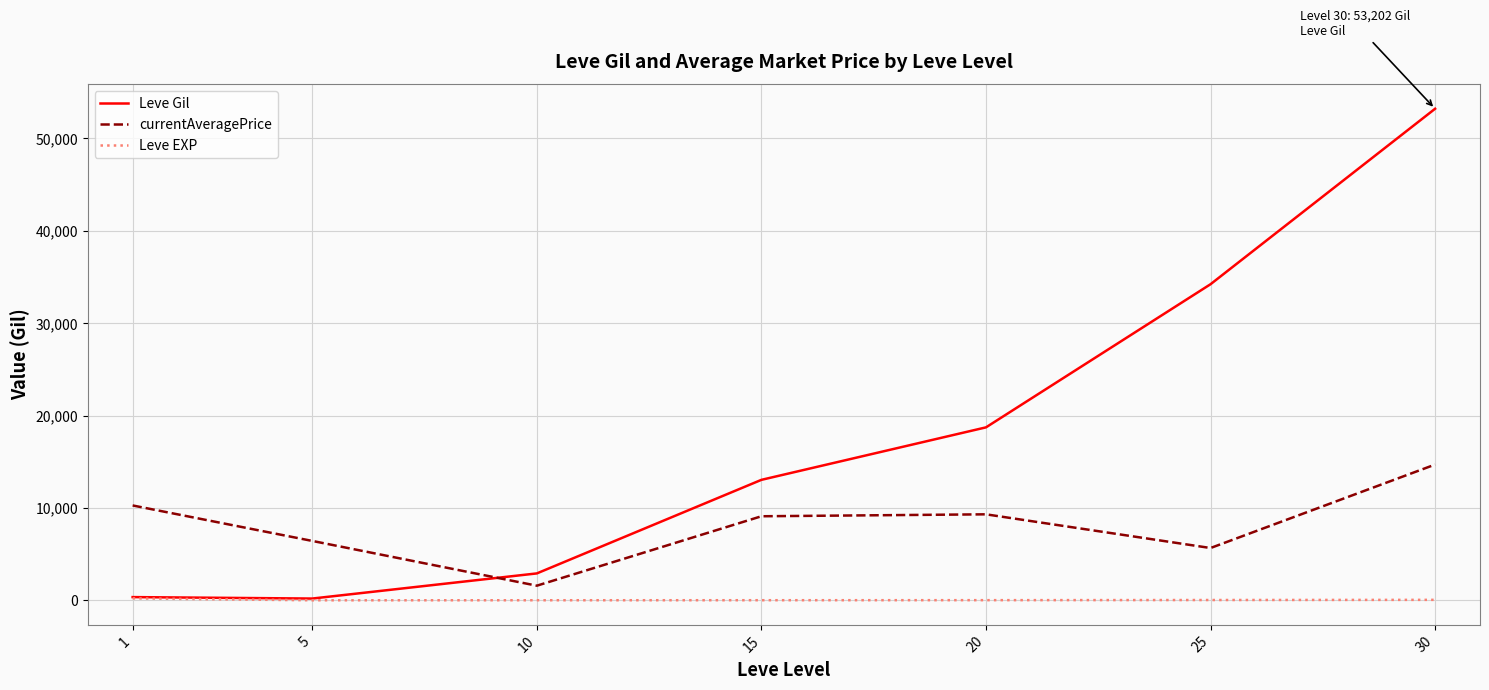

How many interior local valleys does the currentAveragePrice series have?

2